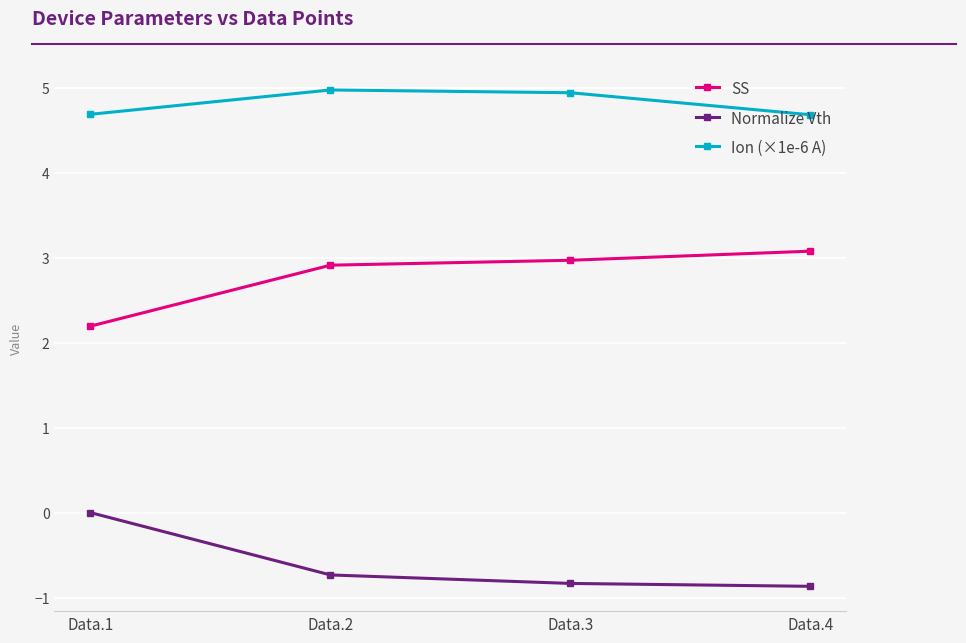

List the series in order of their peak value, lowest first.

Normalize Vth, SS, Ion (×1e-6 A)